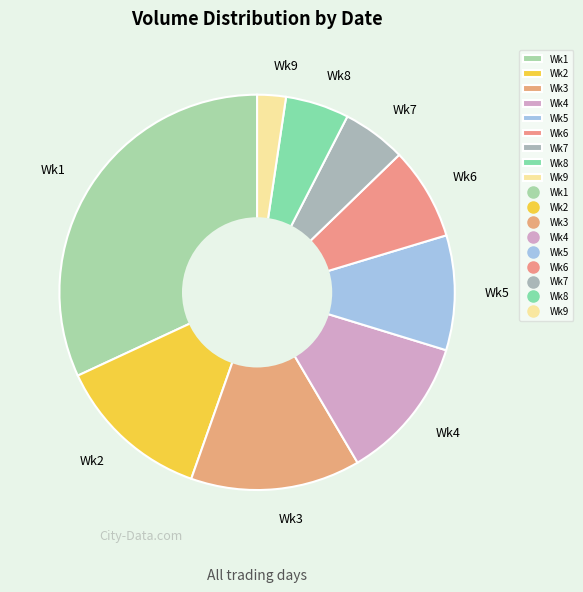

Which category has the biggest portion of the pie?

Wk1